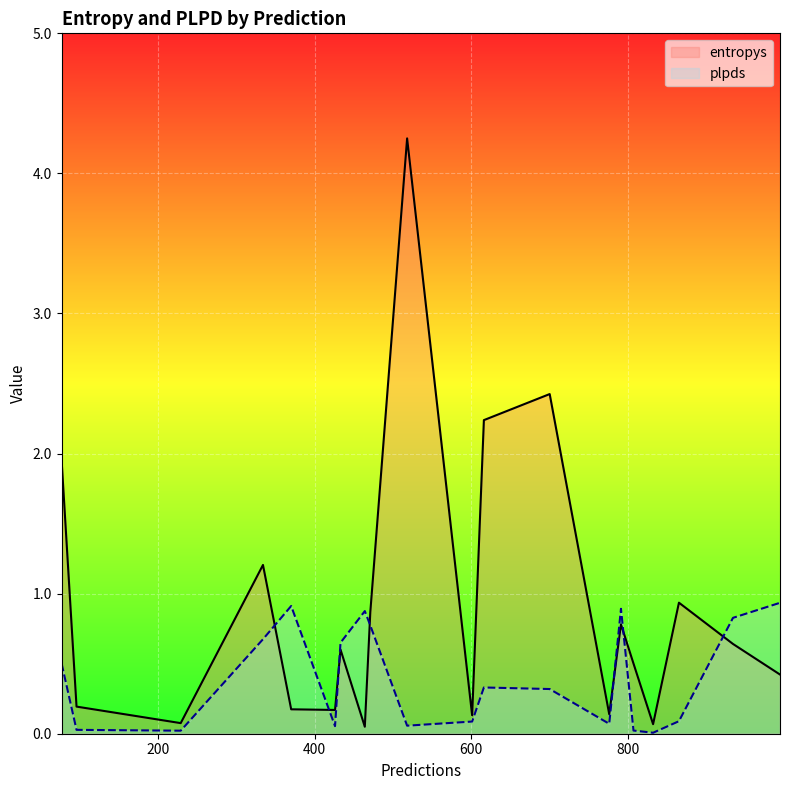

How many intersections are there between entropys and plpds?

7